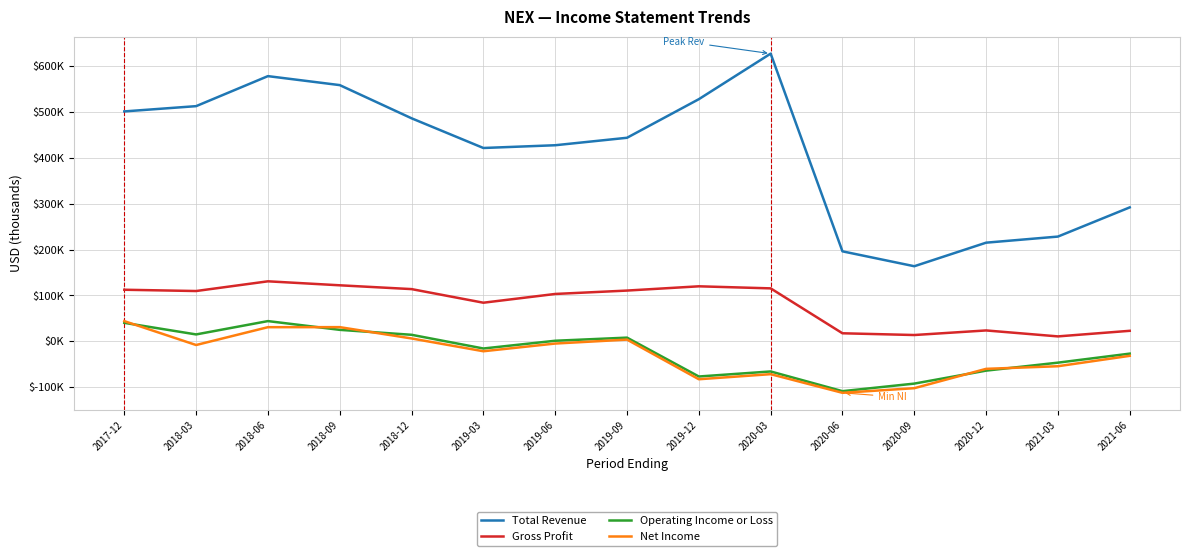

True or false: Total Revenue and Gross Profit intersect in this chart.

False